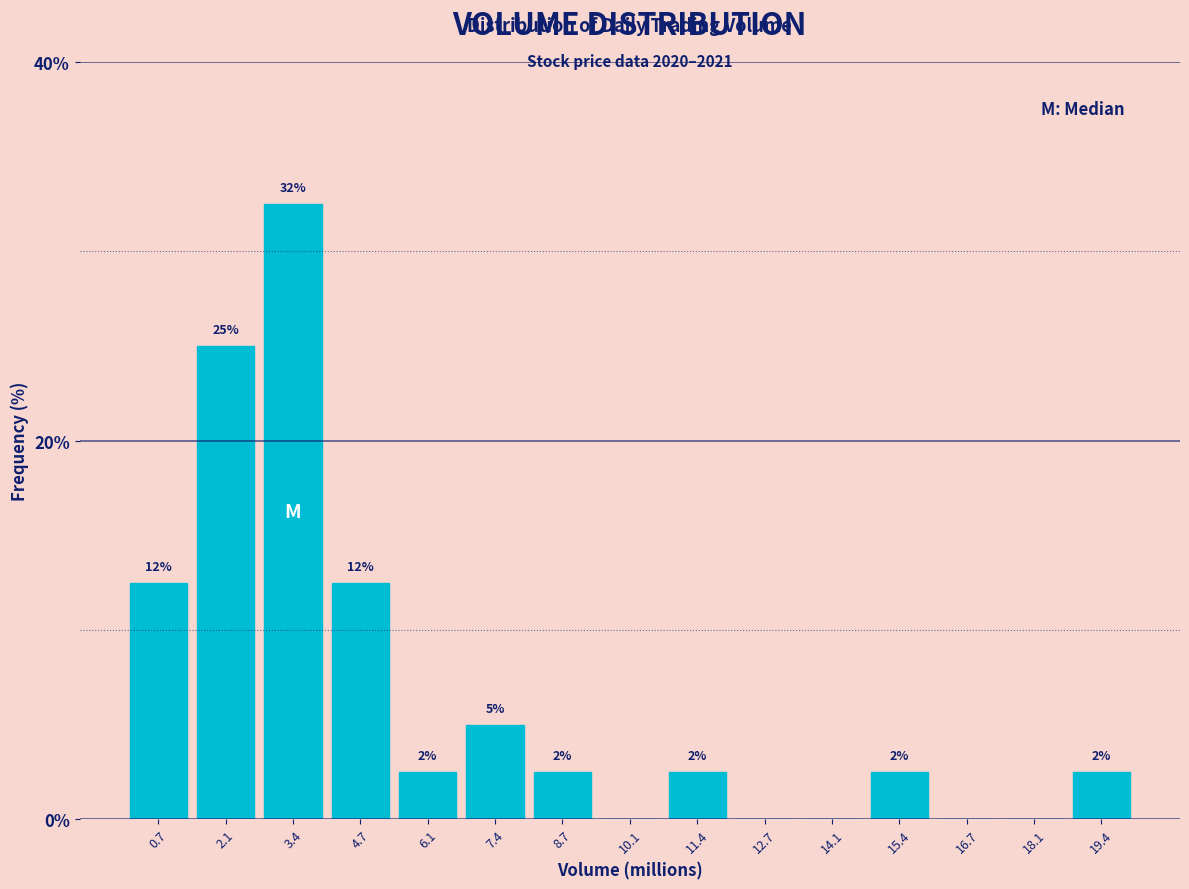

Are the bars horizontal?

No